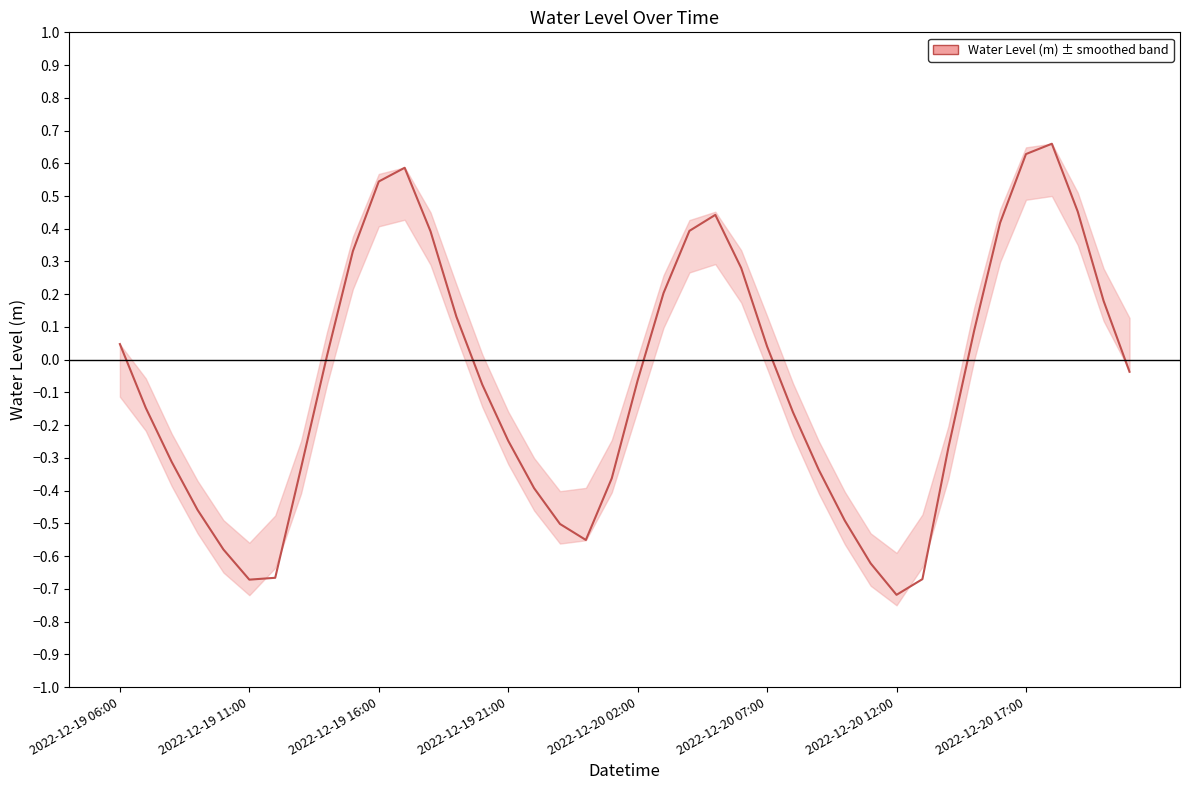

How many interior local valleys (lower than both neighbors) does the data have?

3